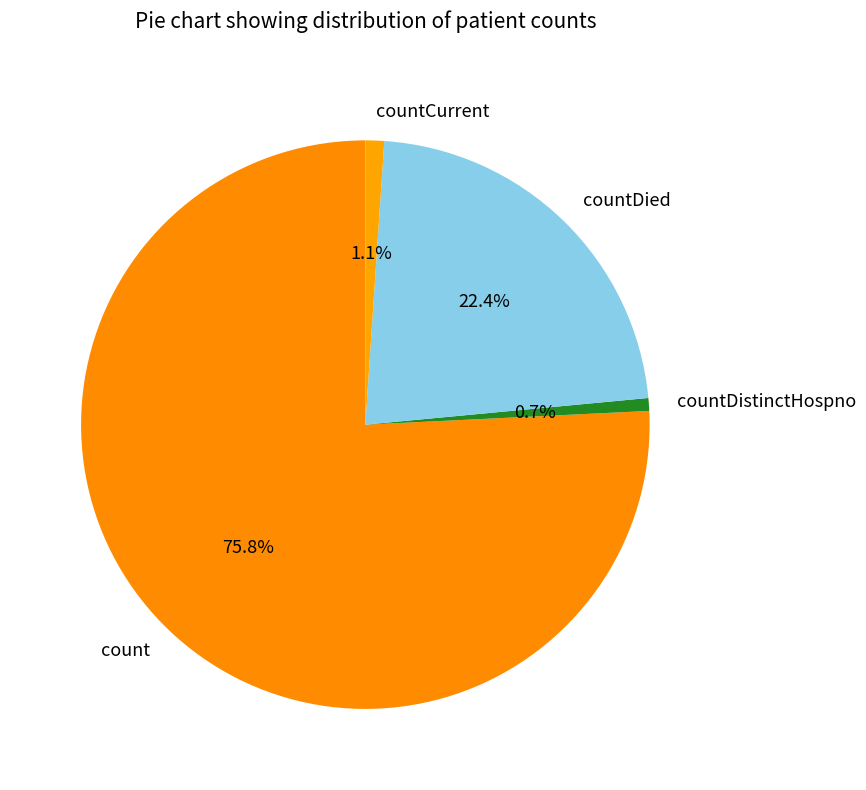

What is the largest slice in the pie chart?

count